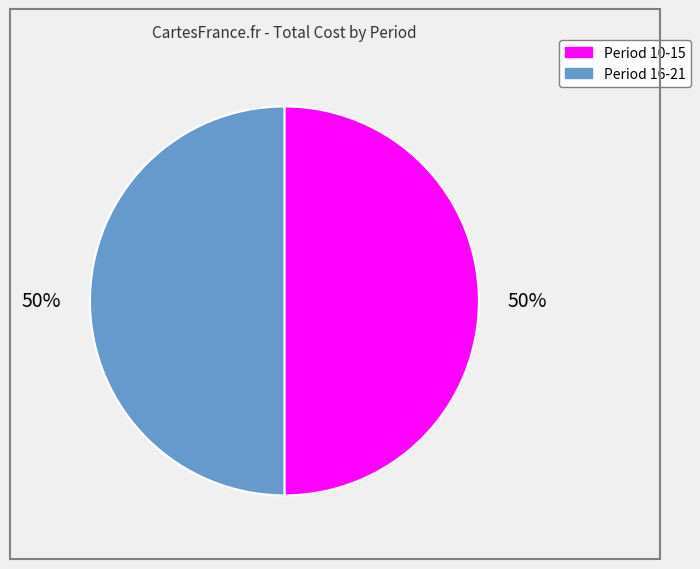

To the nearest percent, what is the average slice percentage?

50%